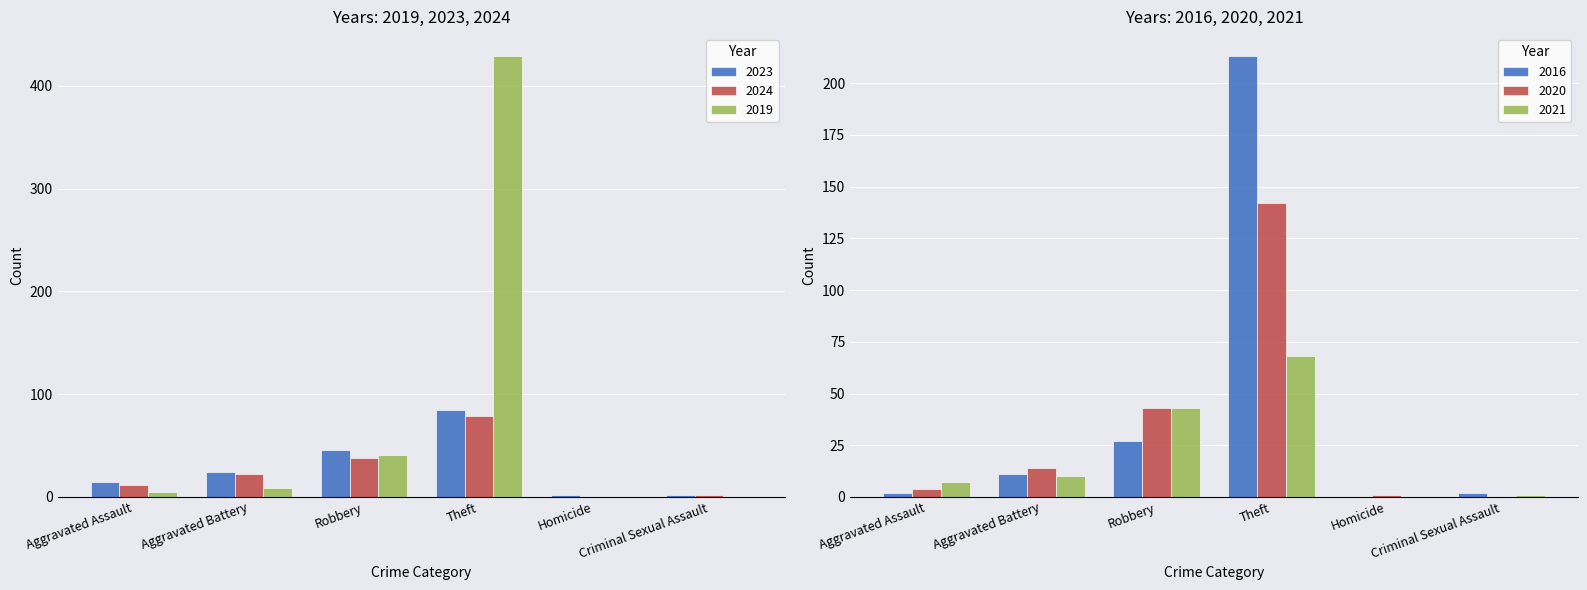

At which label does 2024 reach its peak?

Theft